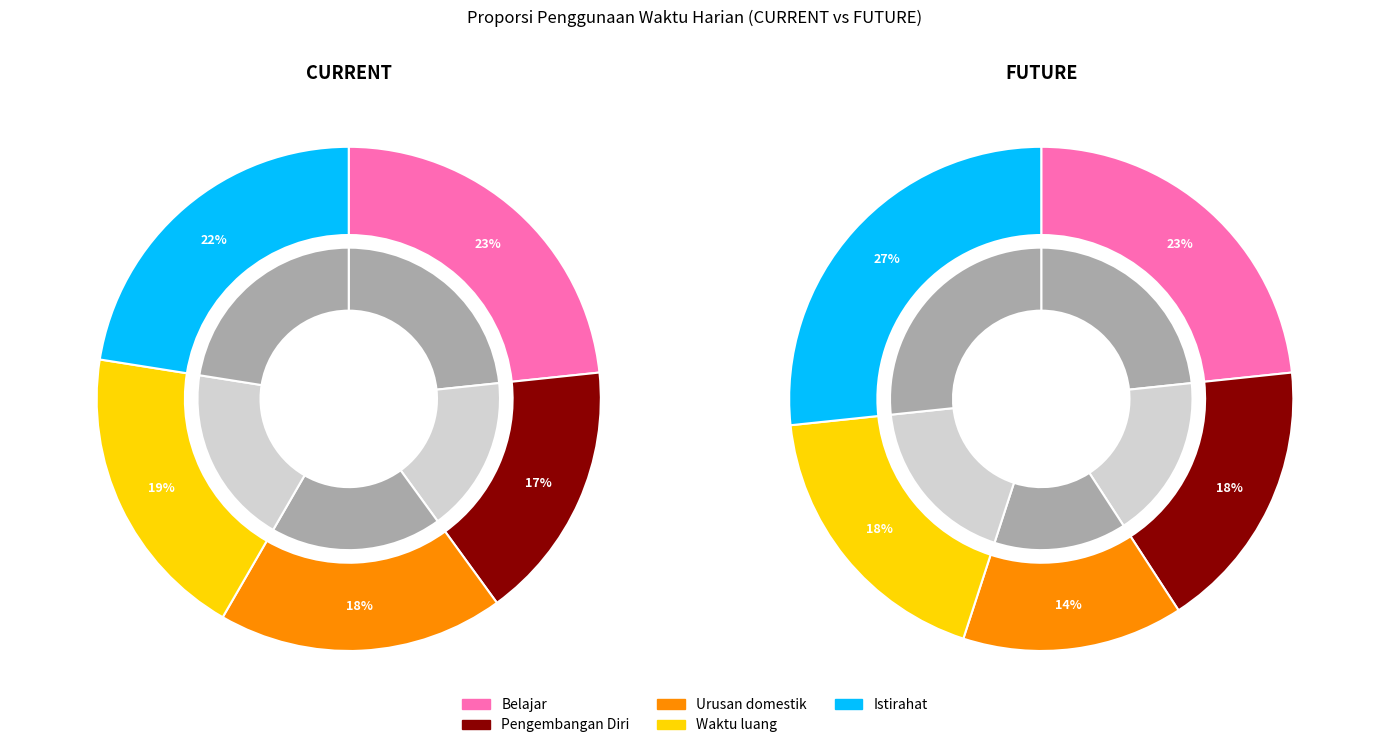

Which has a higher value, current or 4?

current